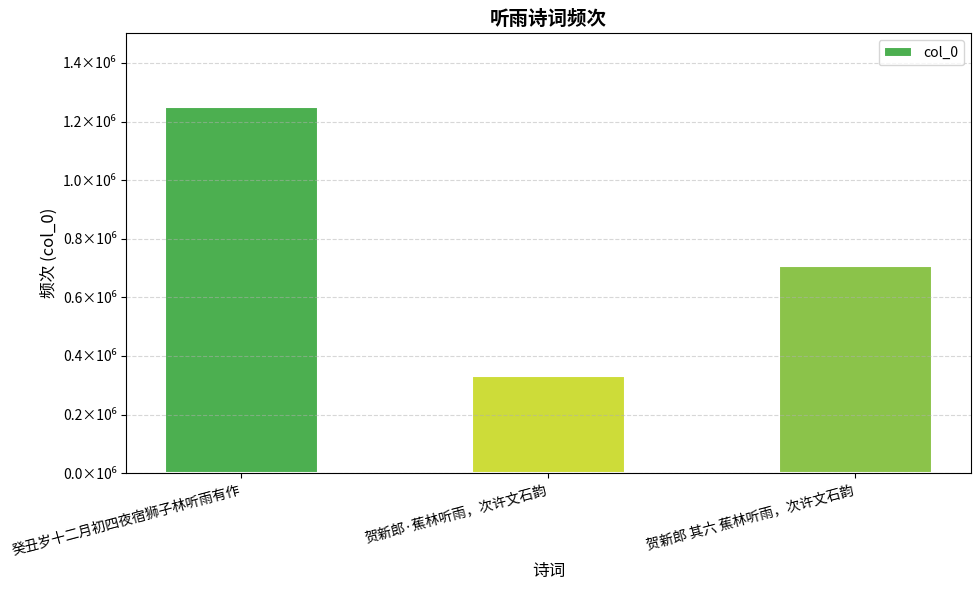

Does the chart contain any negative values?

No